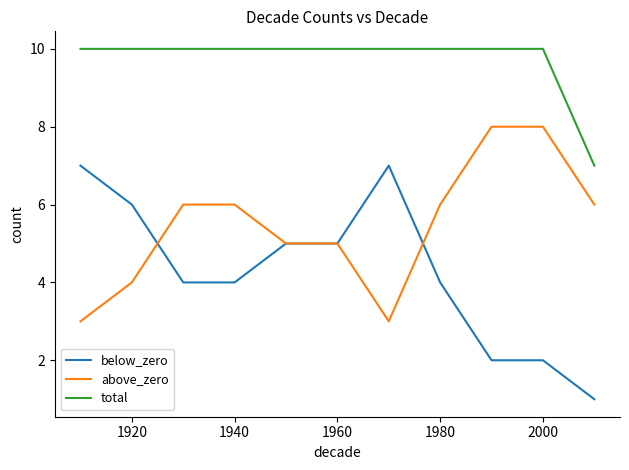

How many categories are shown in the chart?

11